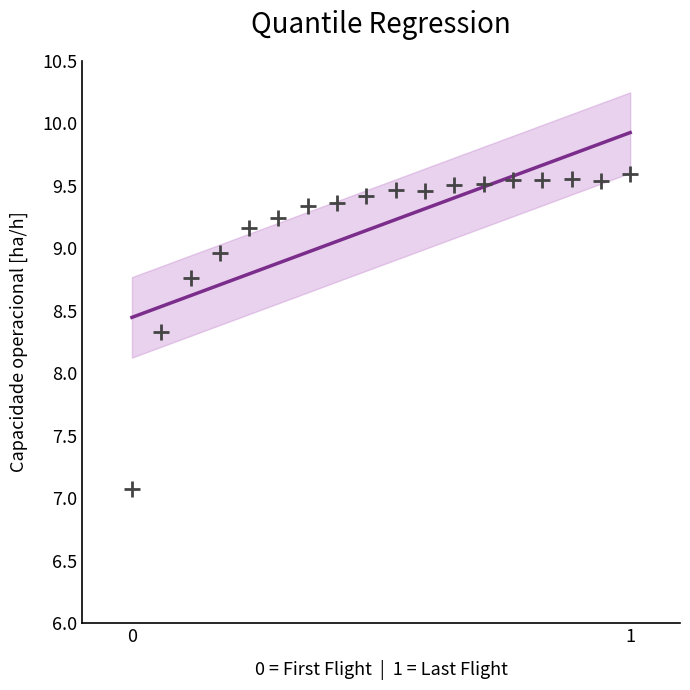

What Y value in the scatter plot is closest to 8?

8.3